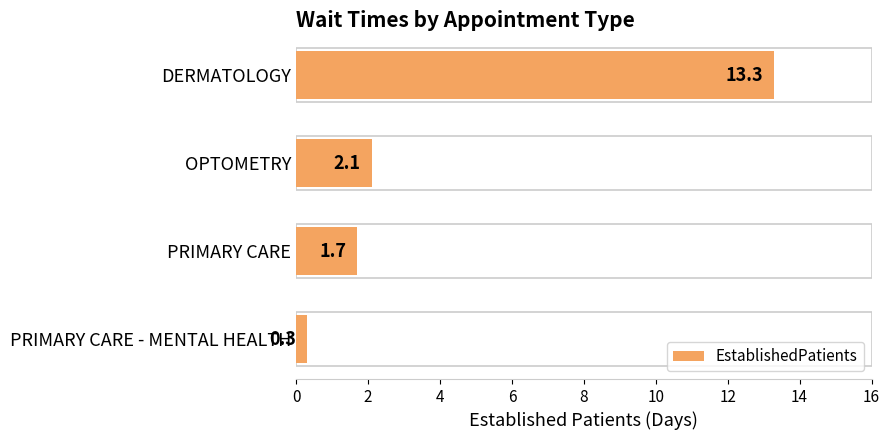

What is the difference between the maximum and minimum values?

13.0